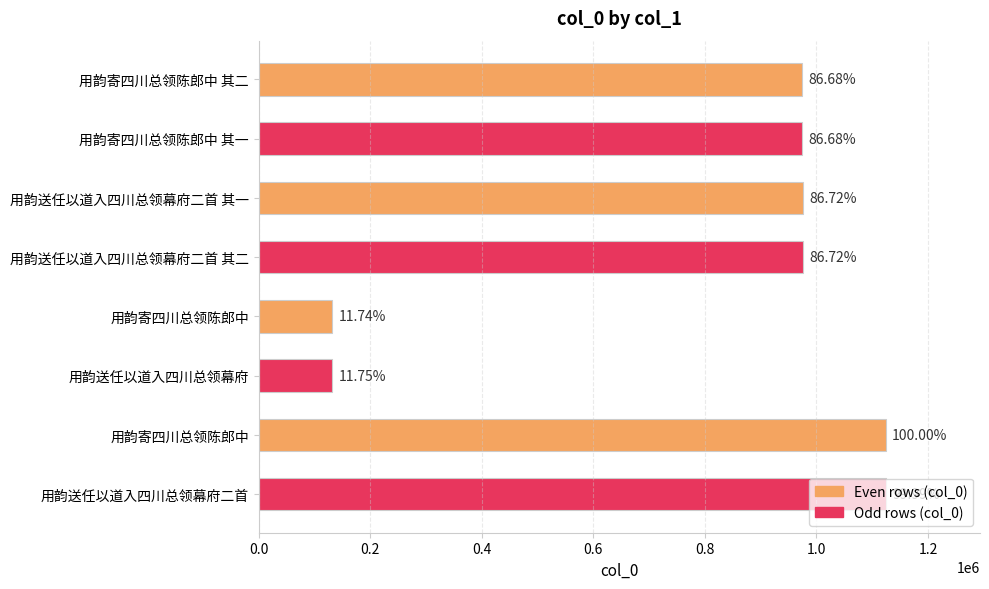

Does the chart contain any negative values?

No